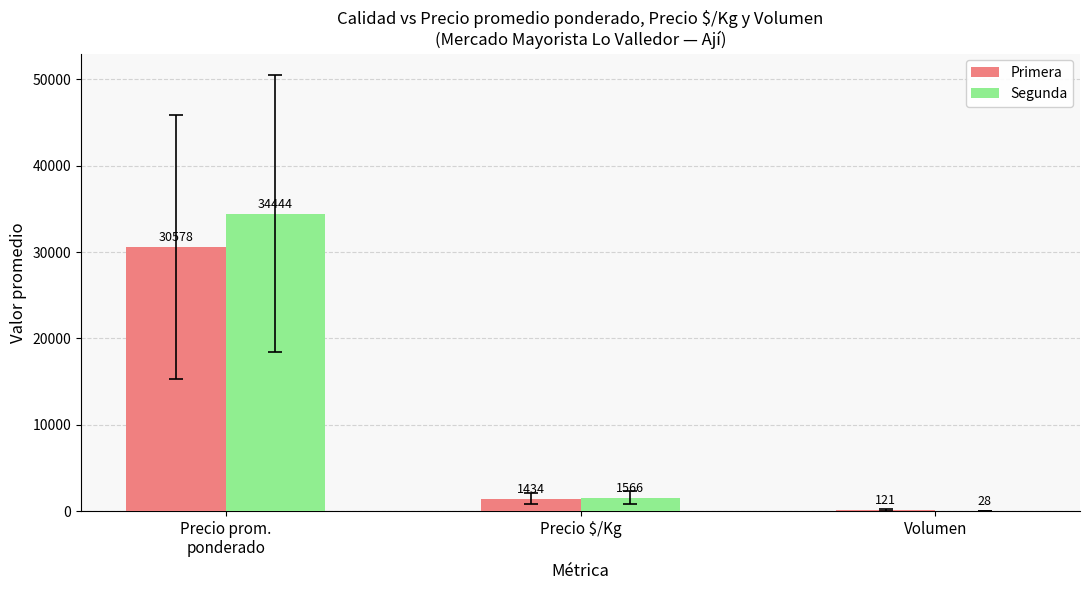

What is the approximate value of Primera at Precio $/Kg?

1433.8